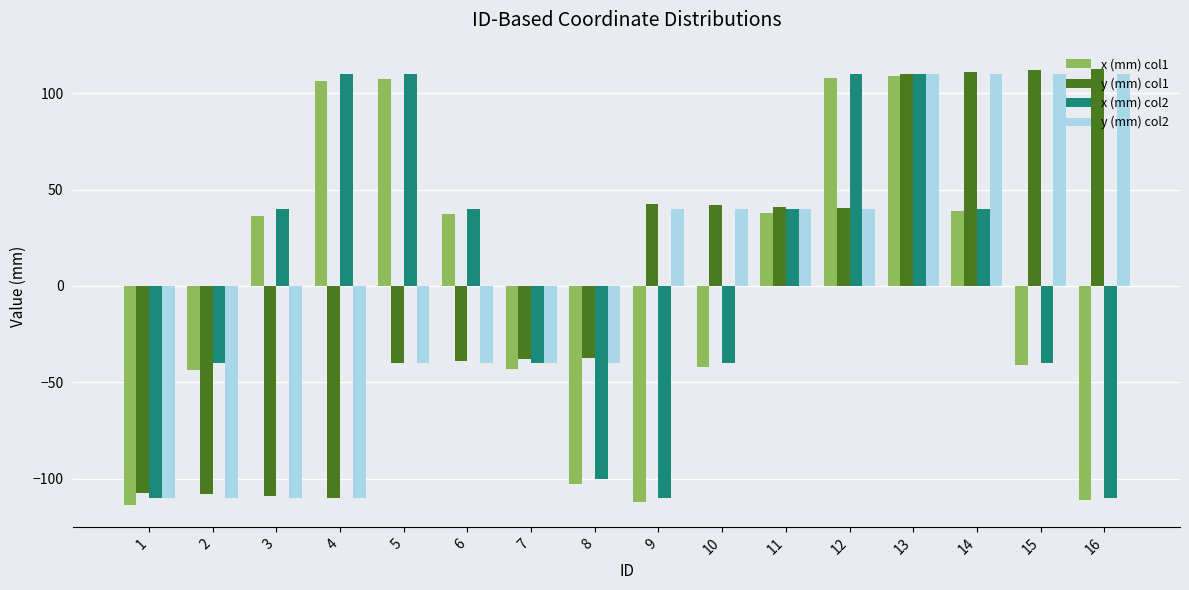

What is the difference between the highest and lowest values at 8?

65.5